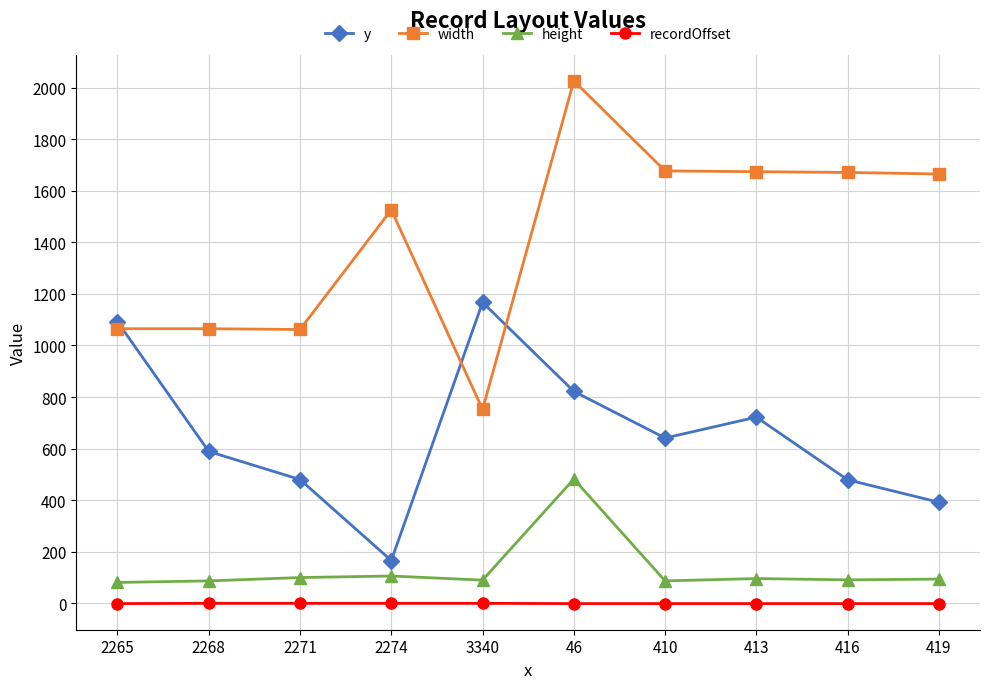

At which category is the sum across all series the highest?

46